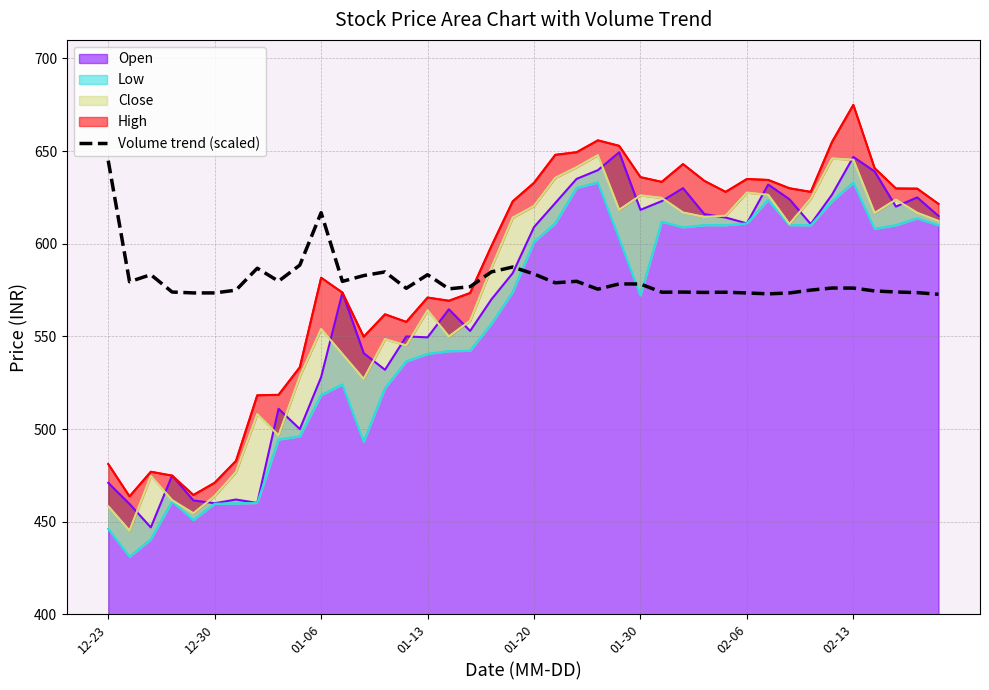

Is it true that the value at 22 is 344.9?

False